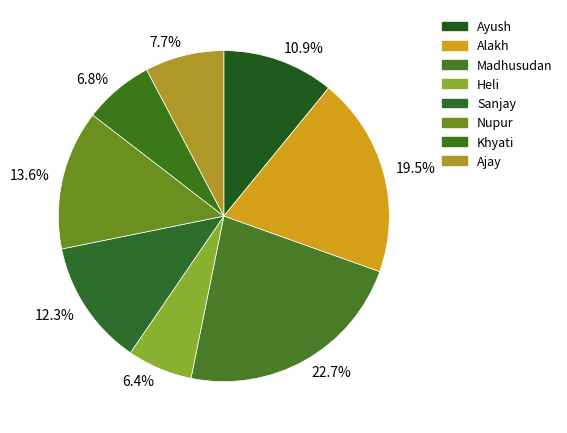

What is the smallest slice in the pie chart?

Heli